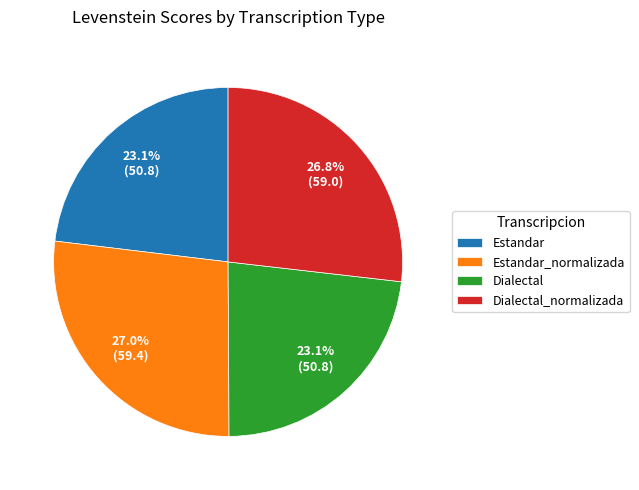

What percentage is NOT represented by Estandar_normalizada?

73.0%